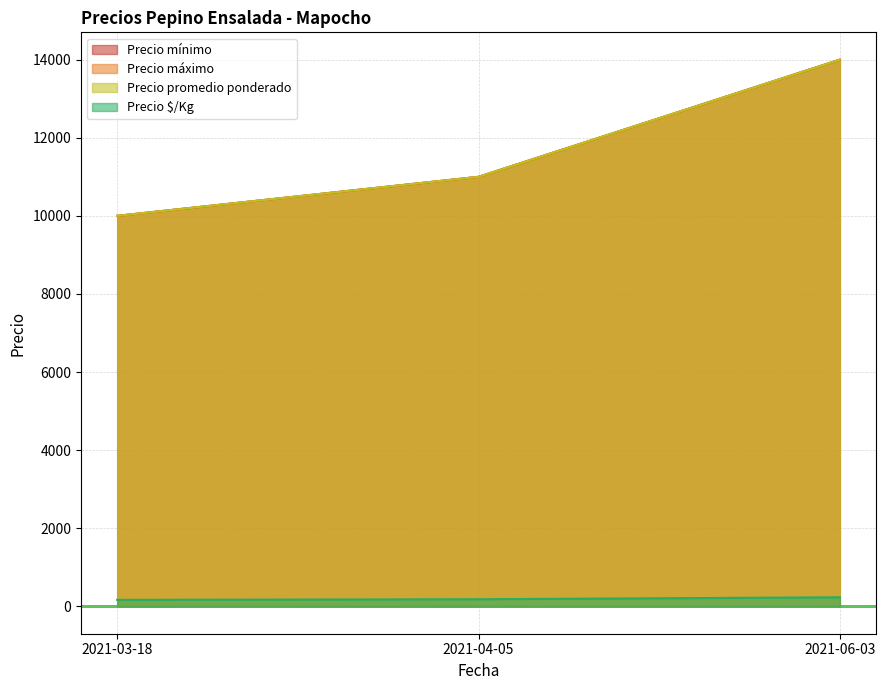

Count the Precio máximo values in the range 10000 to 14000.

3